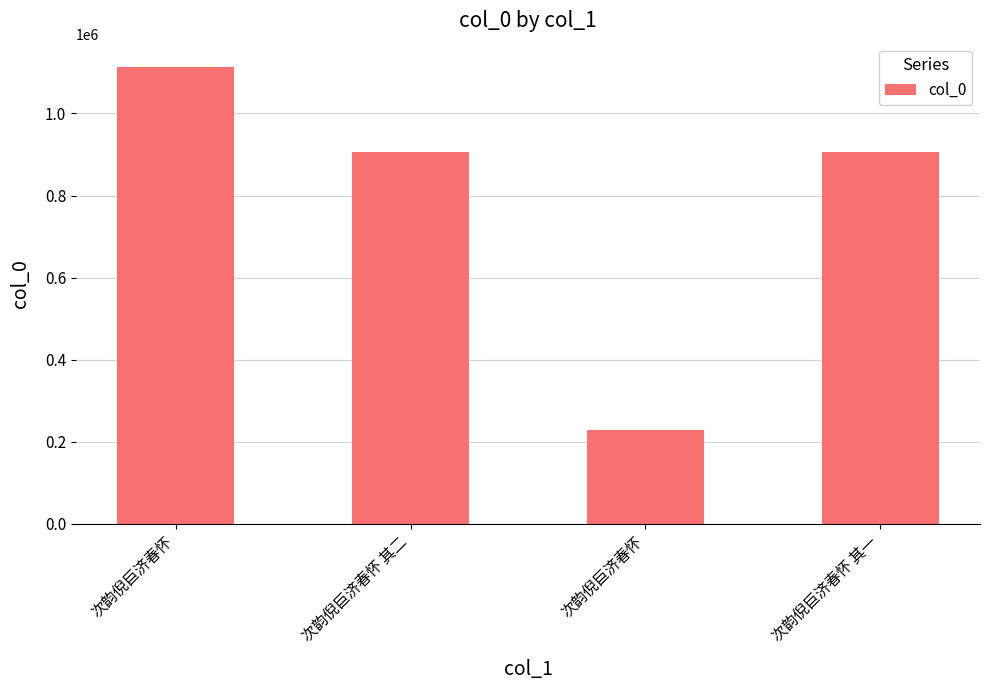

What is the greatest value displayed?

1114338